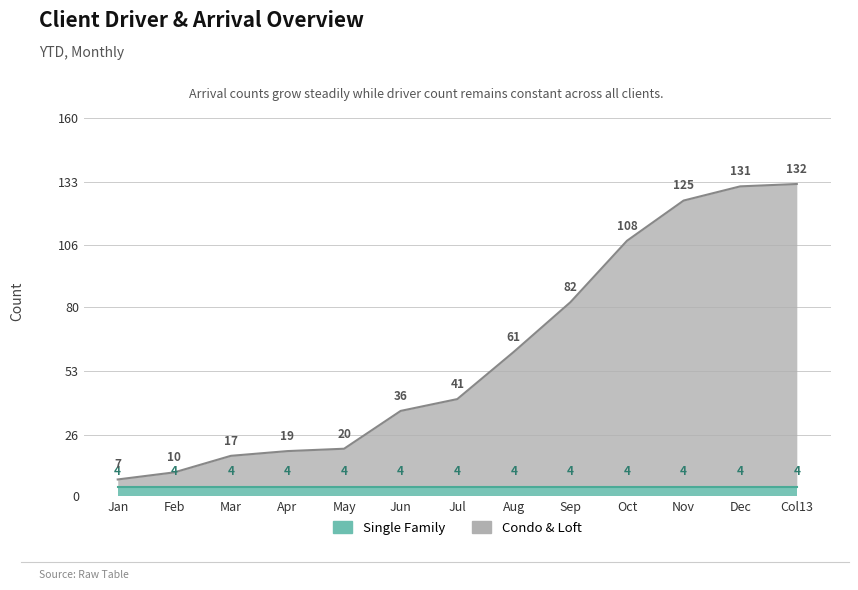

What is the difference between the maximum and second lowest values?

122